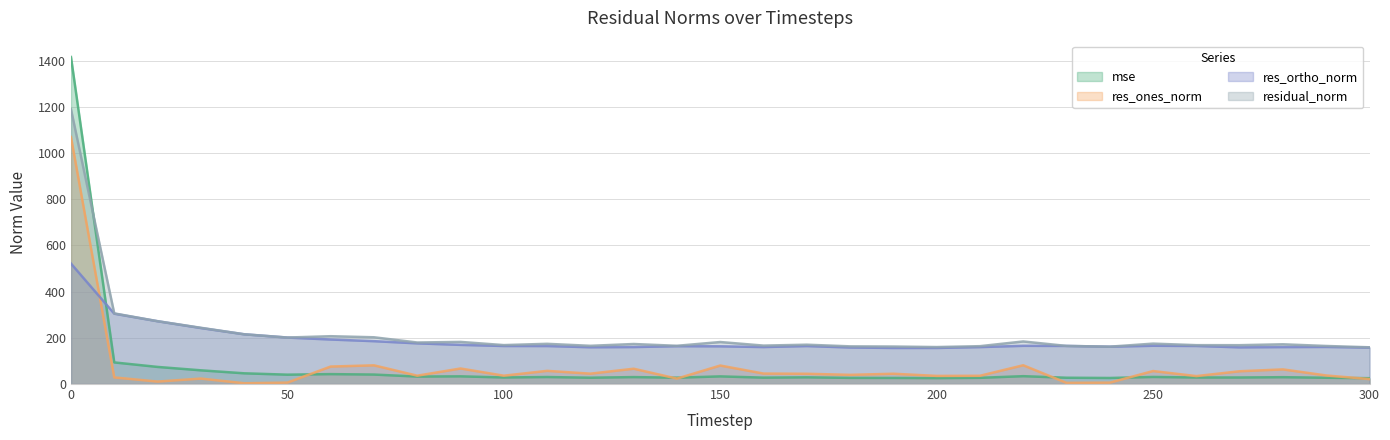

What is the sum of the residual_norm values at 110 and 210?

338.1